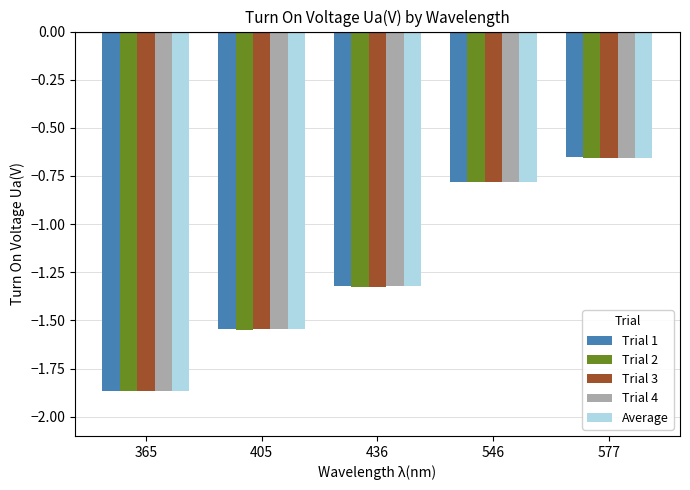

At which label does Average reach its peak?

577